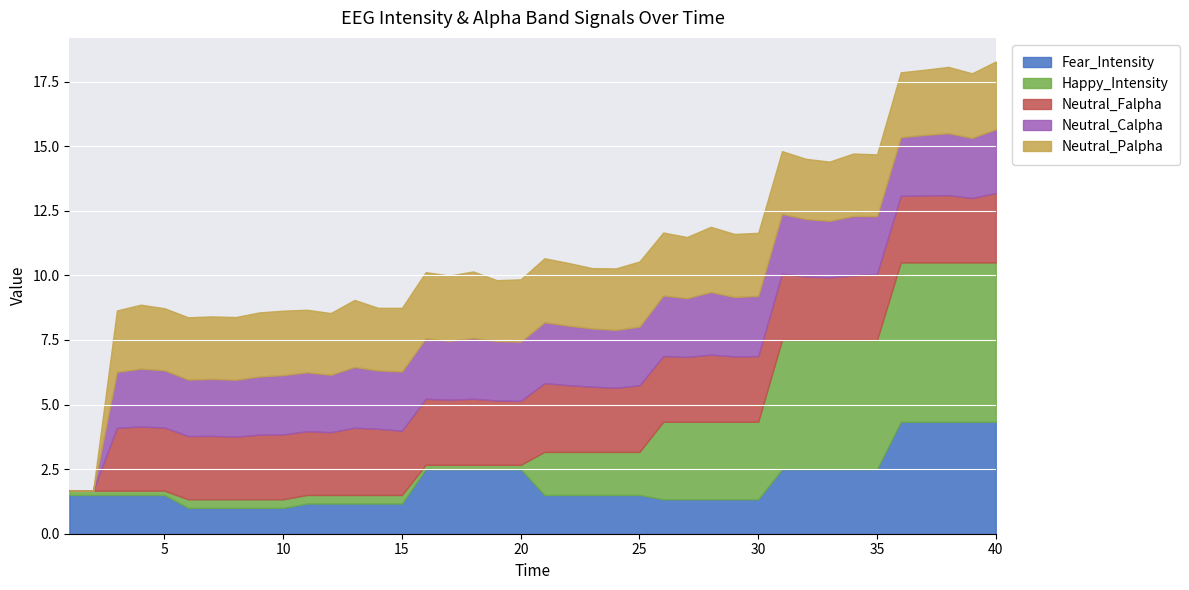

The value of Fear_Intensity at 2 is 1.5. True or false?

True